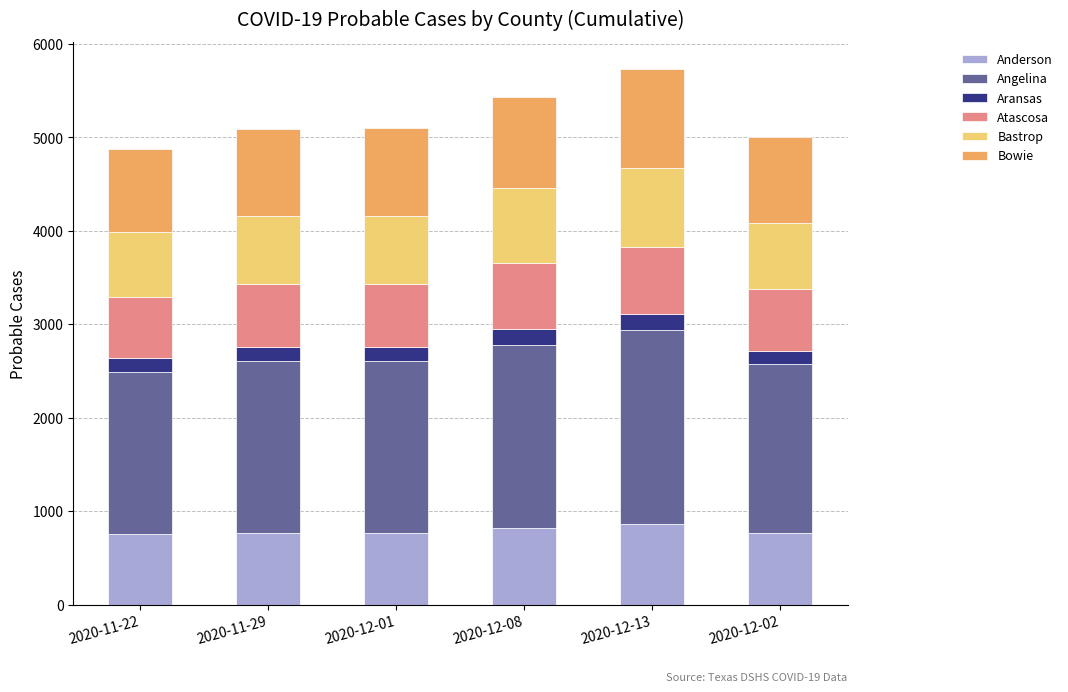

What is the maximum value for Anderson?

864